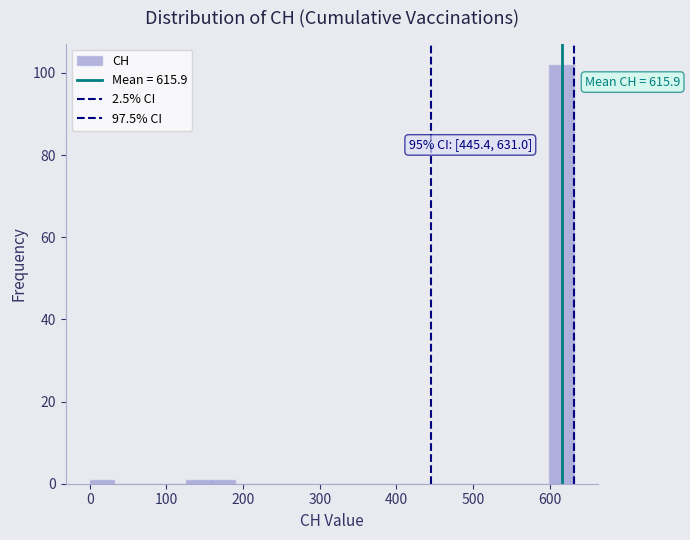

Read against the x-axis, roughly where is the centre of the tallest bar?

620